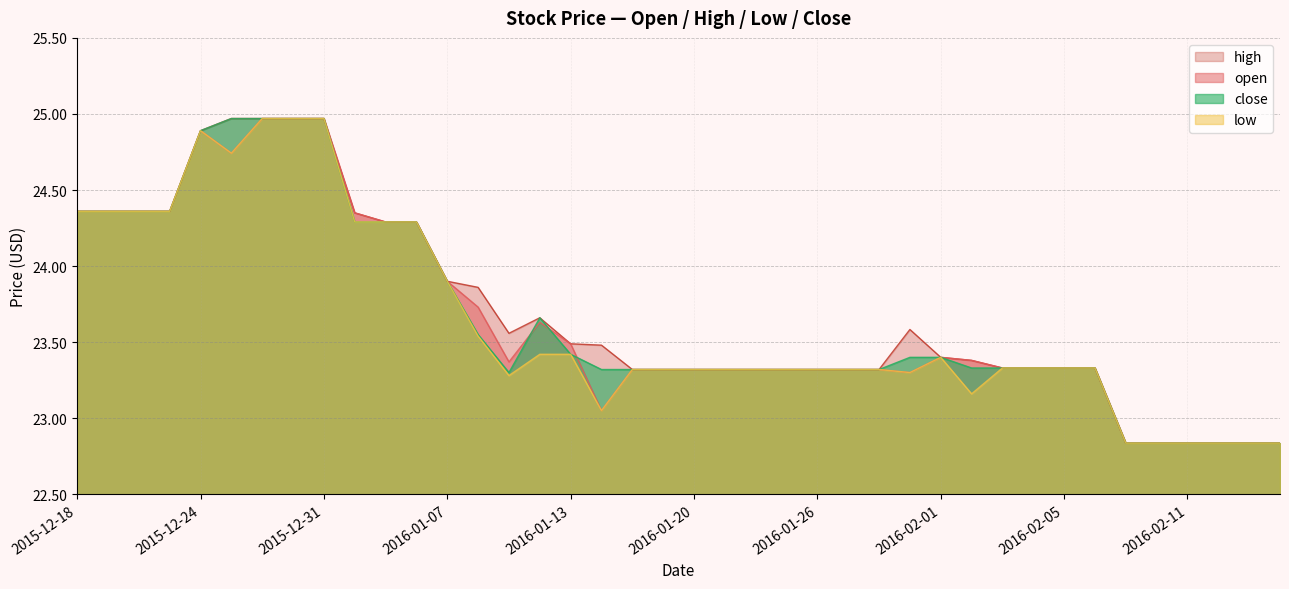

Which series changed the most between 2016-01-14 and 2016-01-15?

open